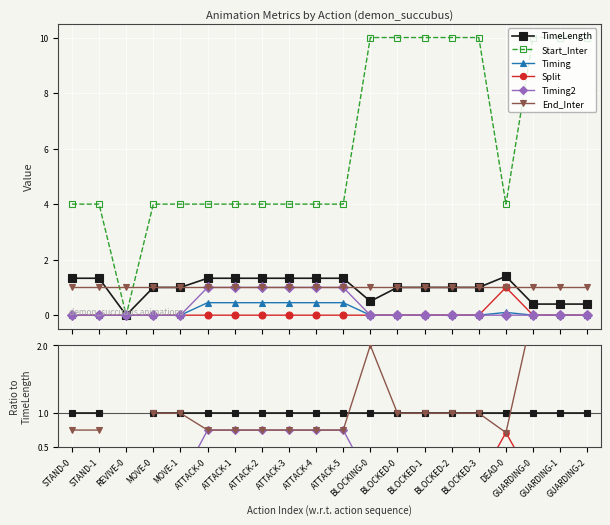

True or false: TimeLength and Timing2 cross at least once.

False